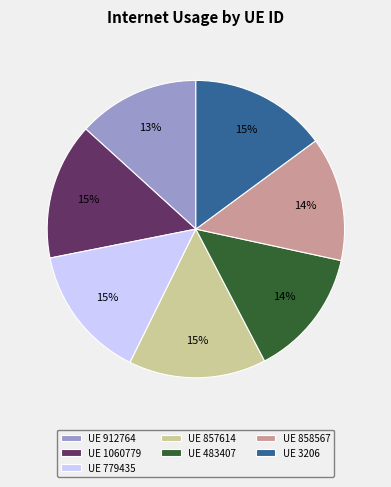

Does UE 3206 represent more than half of the total?

No